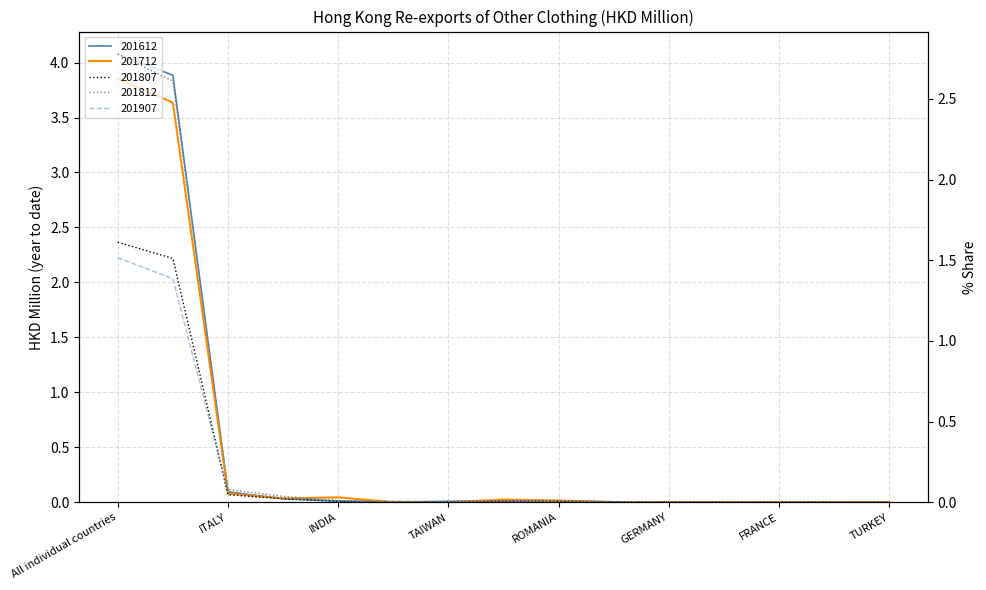

Which series has the largest total across all categories?

201612